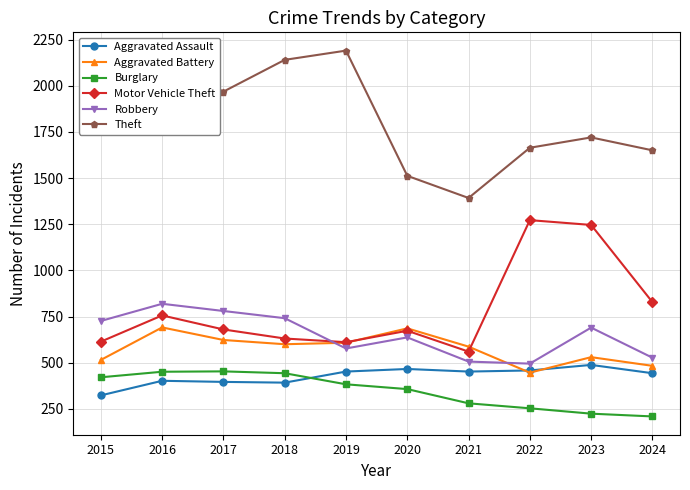

Is it true that Aggravated Assault equals 402 at 2016?

True